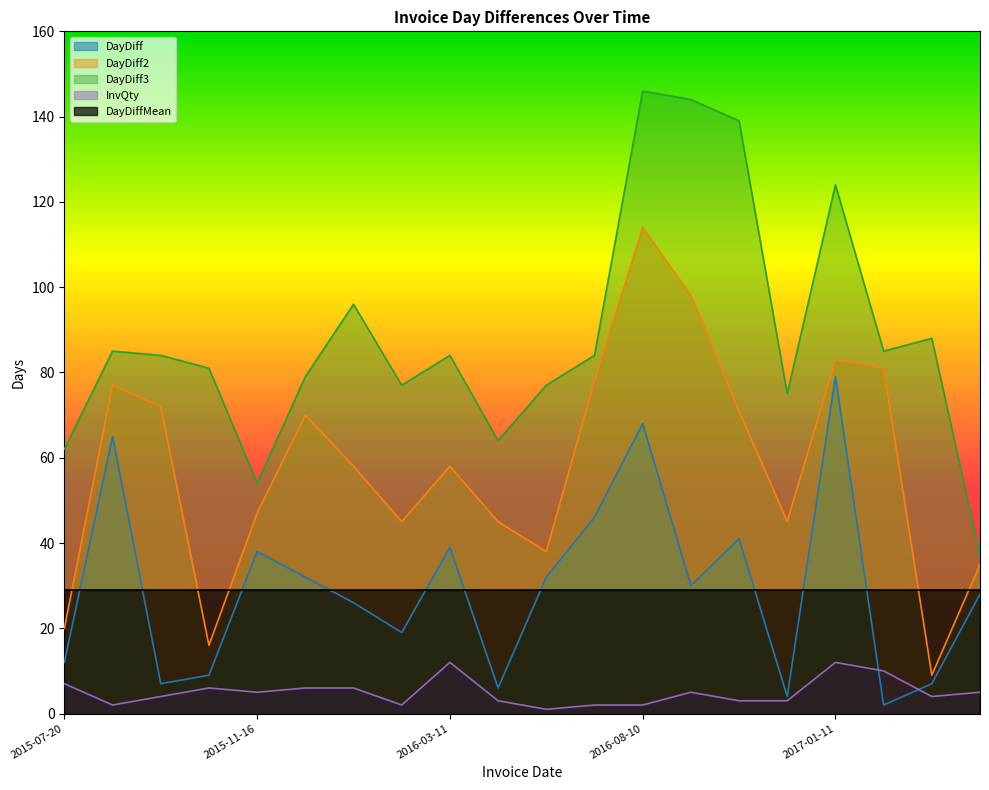

How many lines are shown in the chart?

5